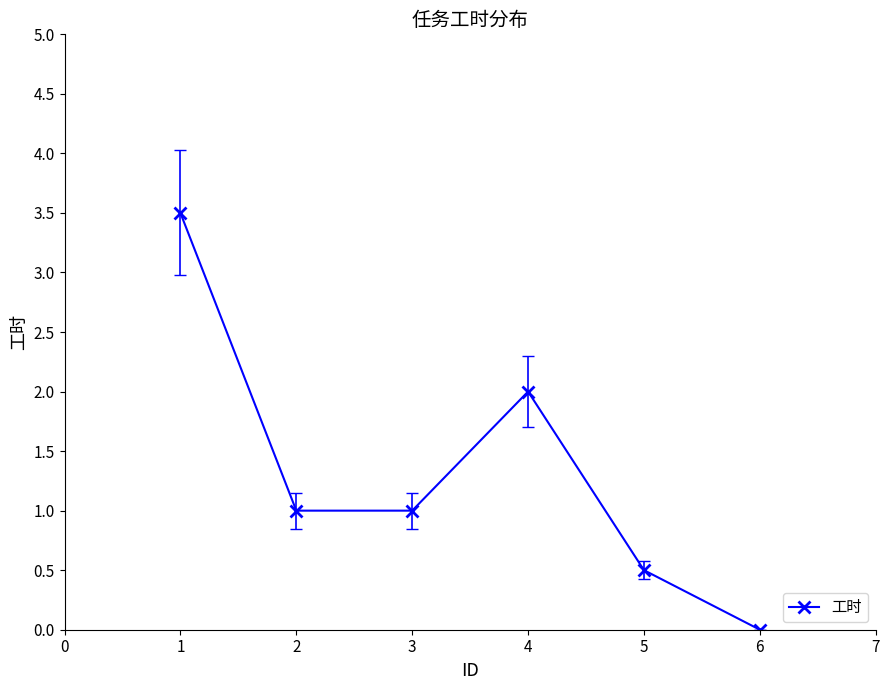

How many lines are shown in the chart?

1